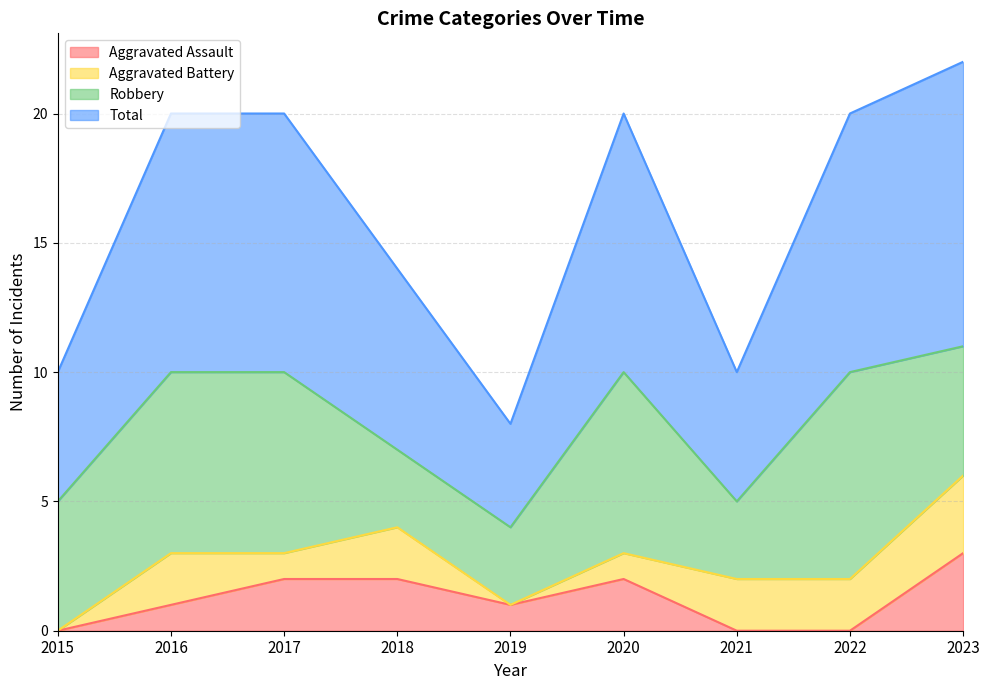

Between 2016 and 2020, which series saw the biggest shift?

Aggravated Assault